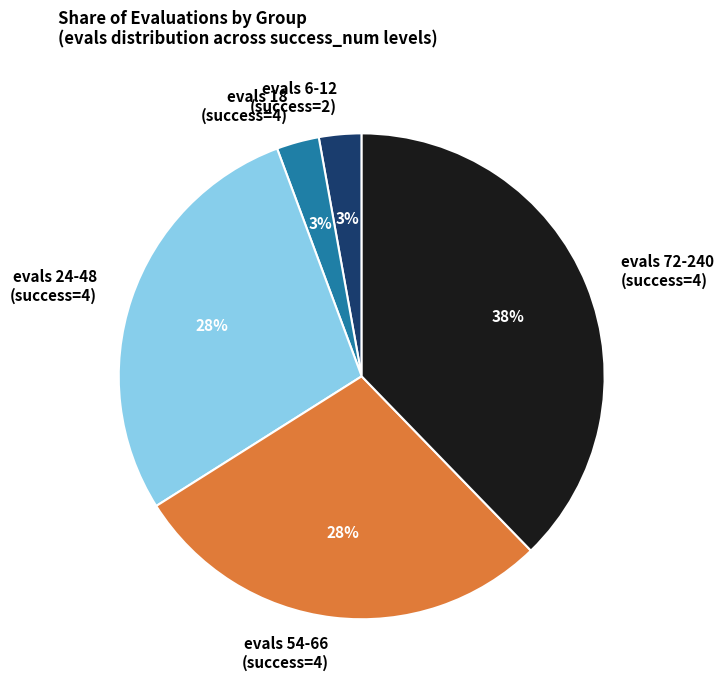

To the nearest percent, what is the difference between the largest and smallest slice percentages?

35%